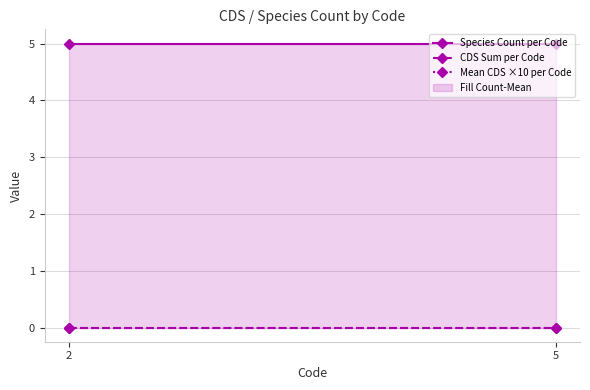

Where is Species Count per Code nearest to the value 5?

2